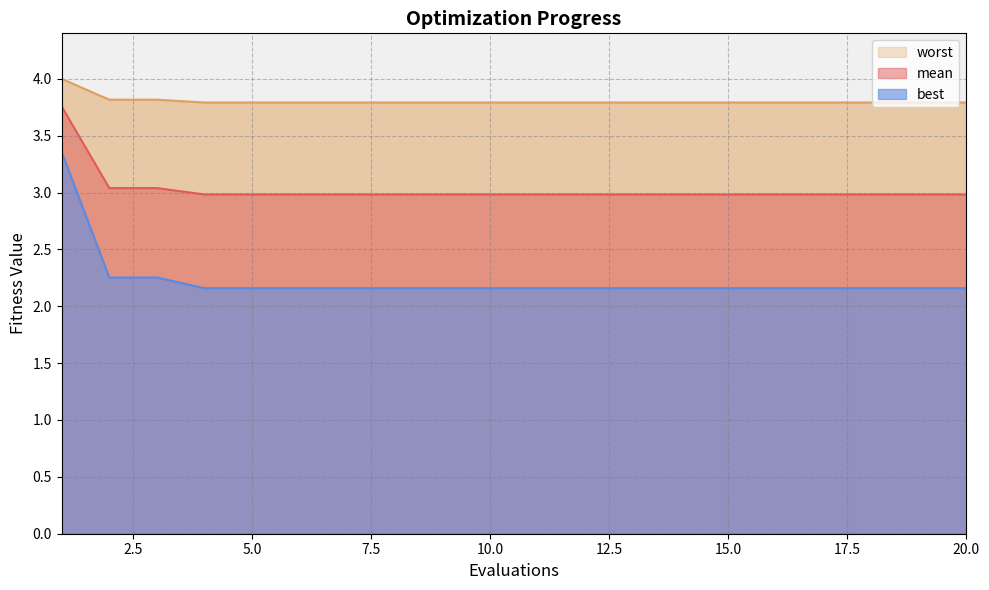

True or false: mean has more than 0 interior local peaks.

False